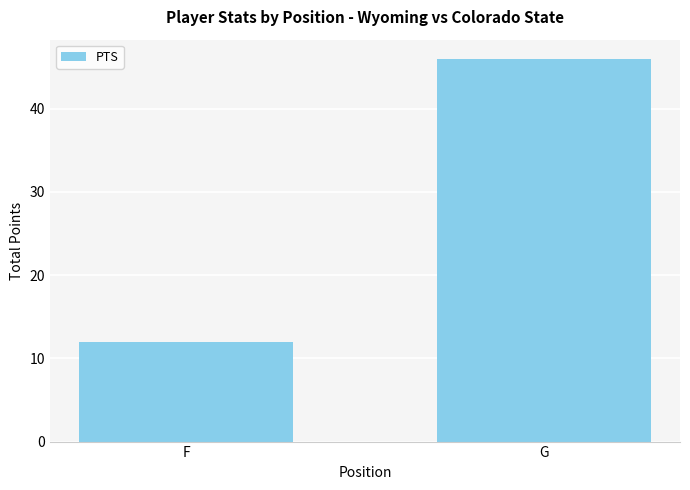

What is the ratio of the value at F to the value at G?

0.3